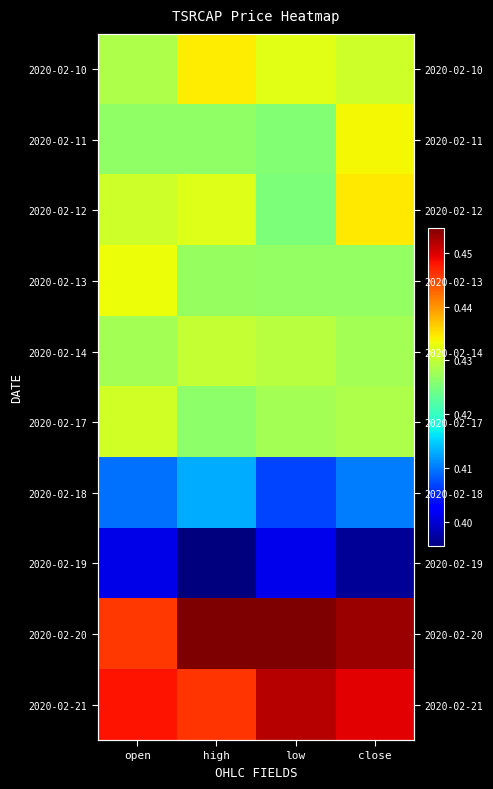

At which category does the chart reach its peak across all series?

low